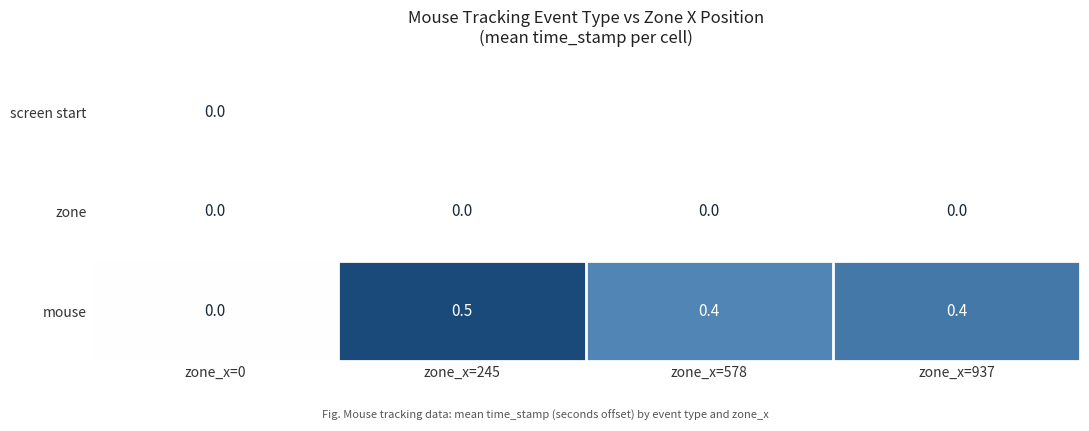

How many data points does each series have?

4